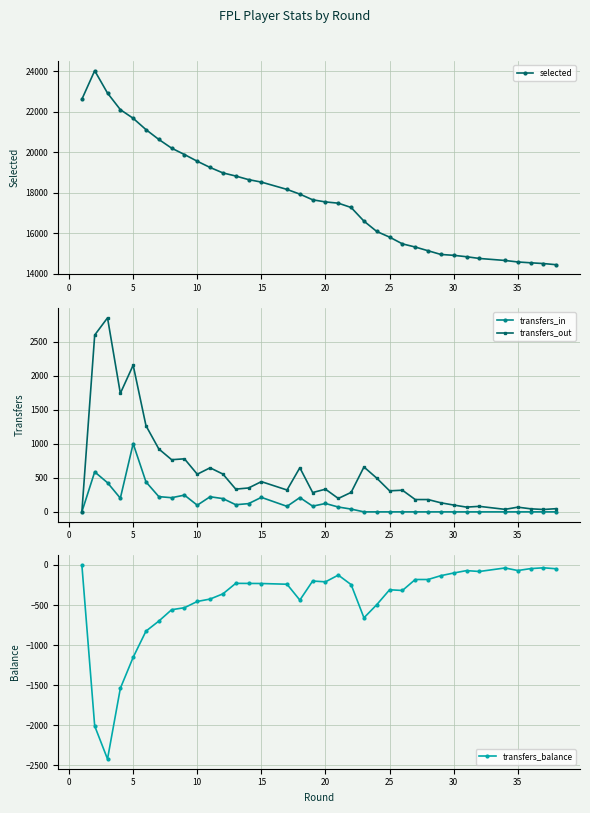

Is this an area chart (filled region under the line)?

No